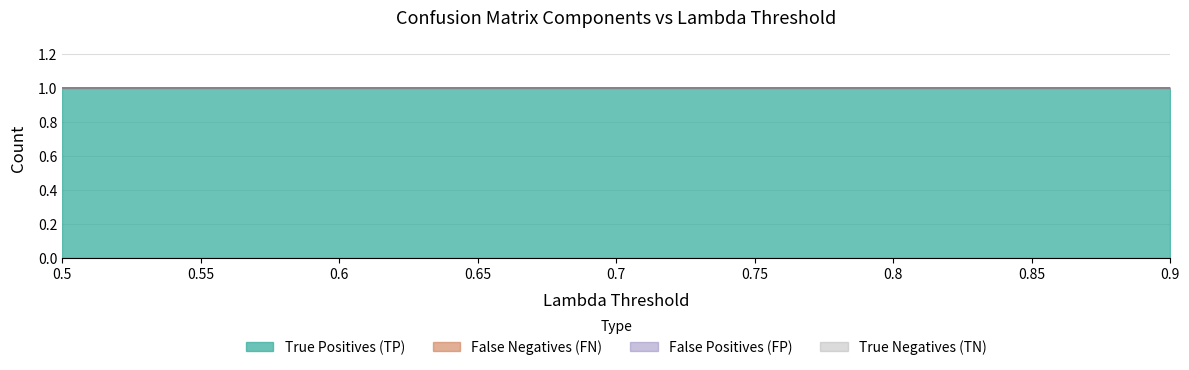

What is the label of the 2nd point from the right?

0.85